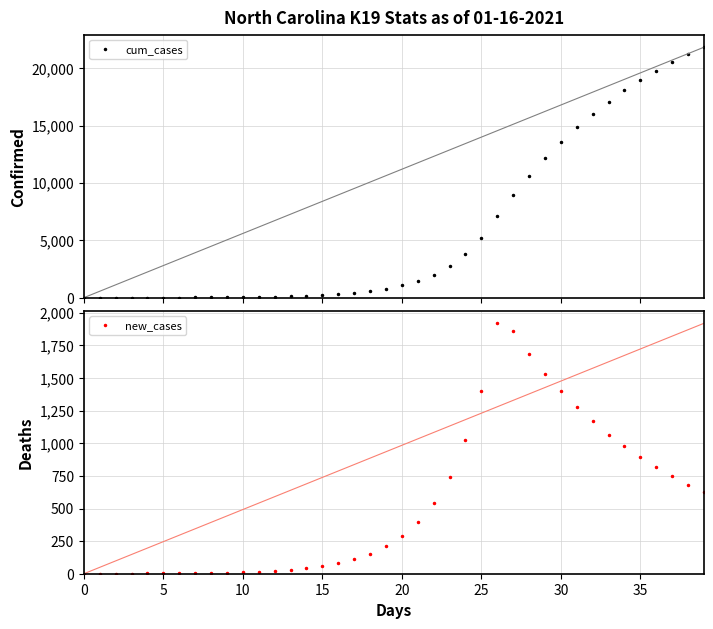

What is the difference between the highest and lowest values at 26?

5173.9